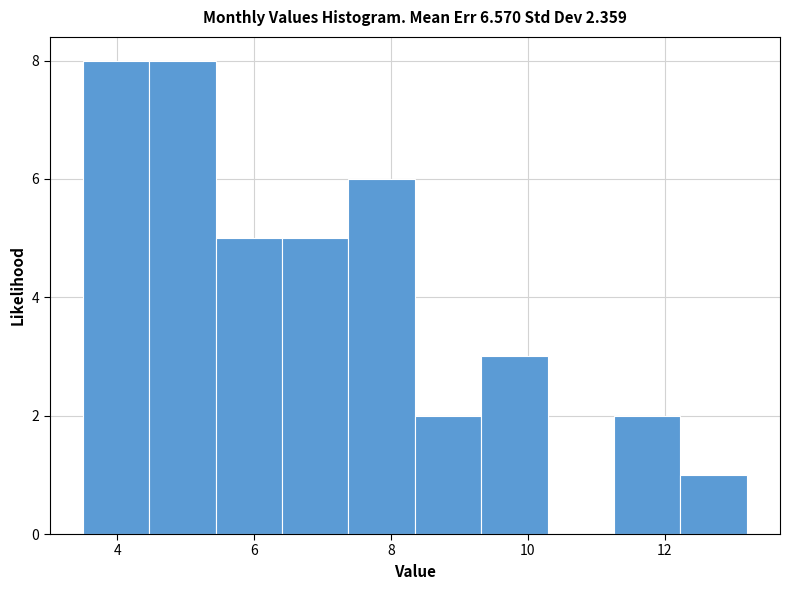

Reading left to right, list every bar in this chart as the range it spans on the x-axis followed by its height. Neither the bar edges nor the heights are printed on the chart, so give them approximately, as read against the axes.

3.6 to 4.4: 8
4.4 to 5.4: 8
5.4 to 6.4: 5
6.4 to 7.4: 5
7.4 to 8.4: 6
8.4 to 9.4: 2
9.4 to 10.2: 3
10.2 to 11.2: 0
11.2 to 12.2: 2
12.2 to 13.2: 1